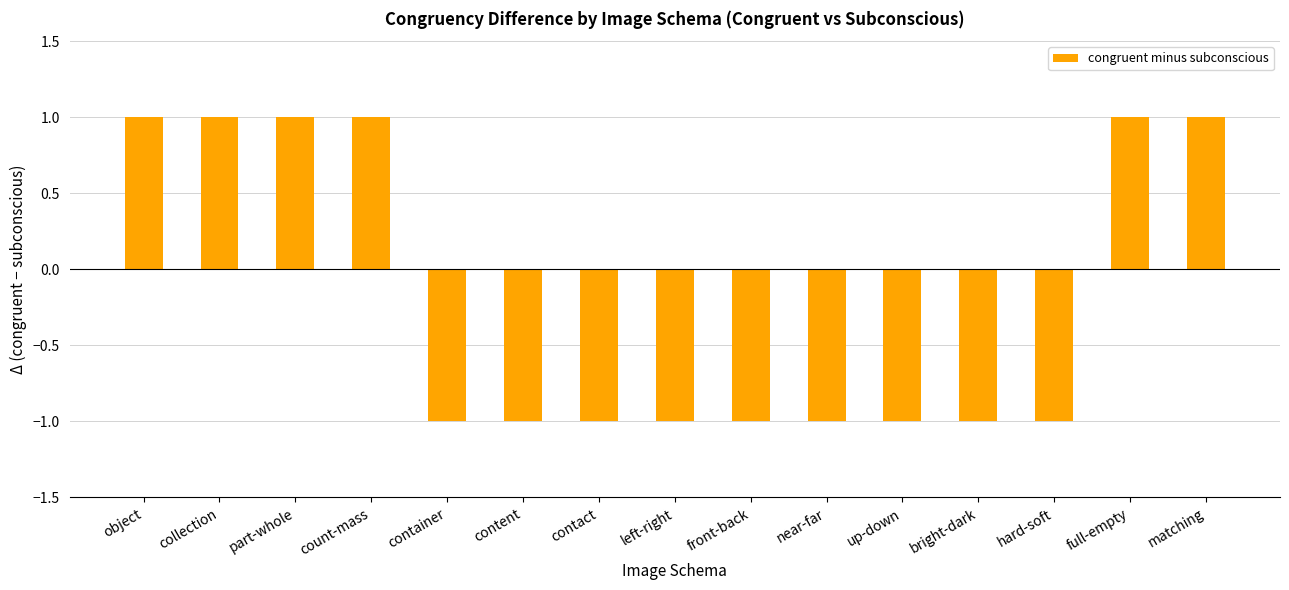

What is the label of the 10th bar from the right?

content